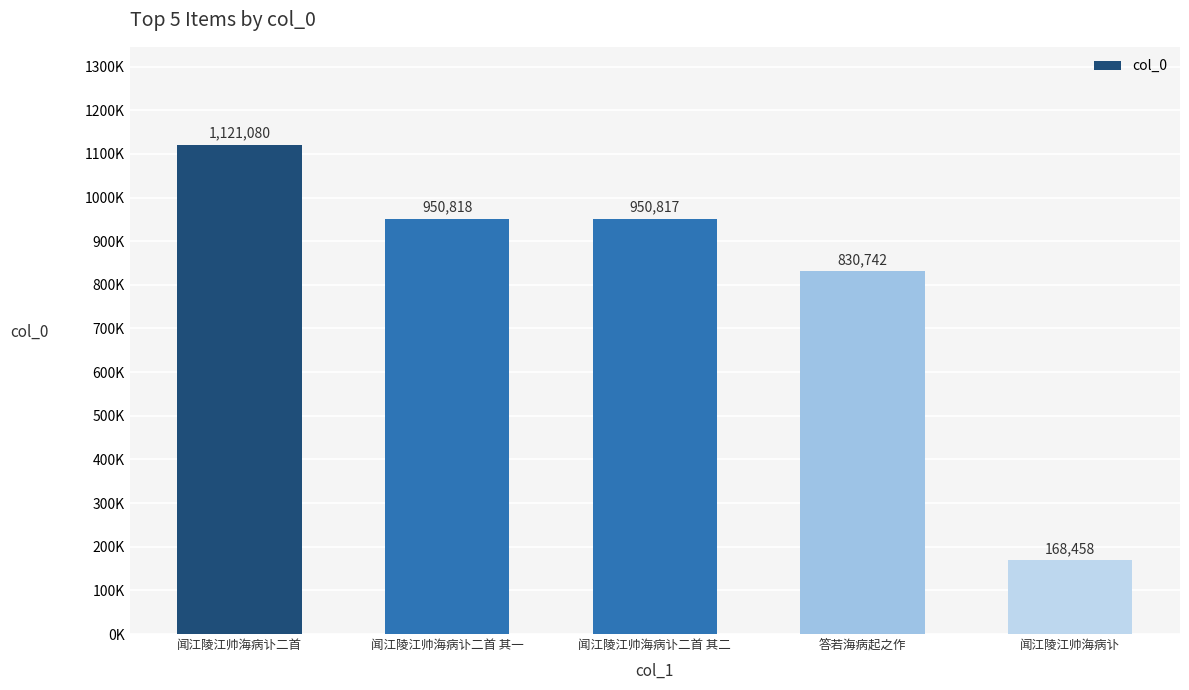

Are the bars horizontal?

No